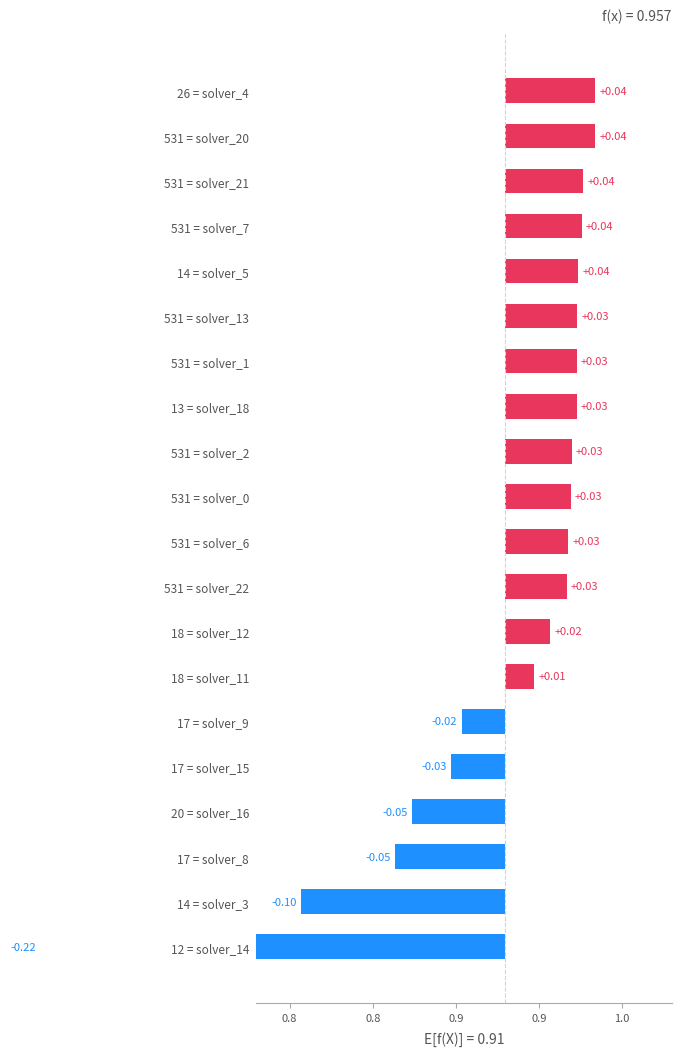

Reading left to right, extract all data points from this chart.

-0.2	-0.1	-0.1	-0.0	-0.0	-0.0	0.0	0.0	0.0	0.0	0.0	0.0	0.0	0.0	0.0	0.0	0.0	0.0	0.0	0.0